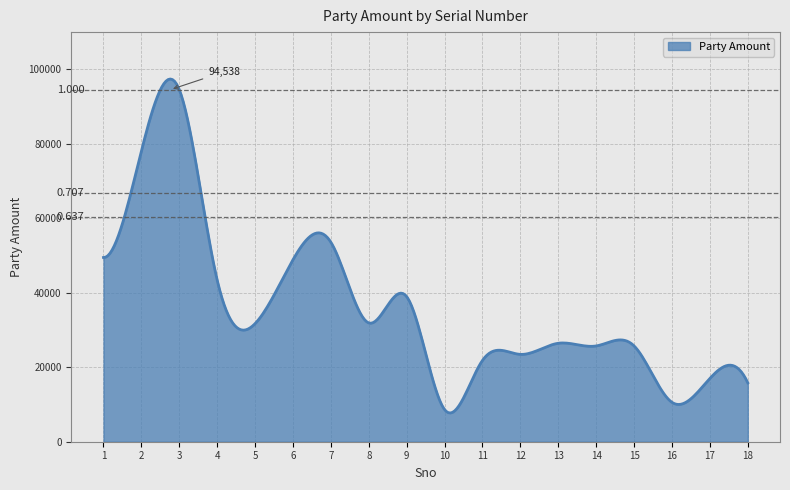

At which category does the chart reach its peak across all series?

3